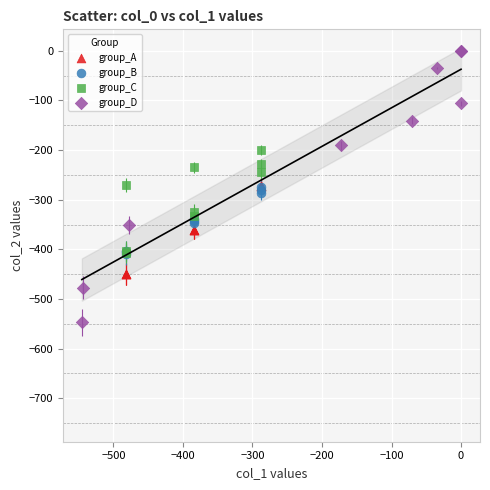

Which series reaches the maximum Y coordinate?

group_D